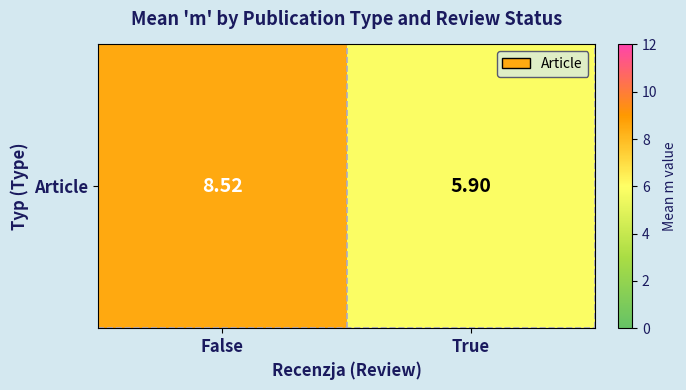

What is the change in value from False to True?

-2.6